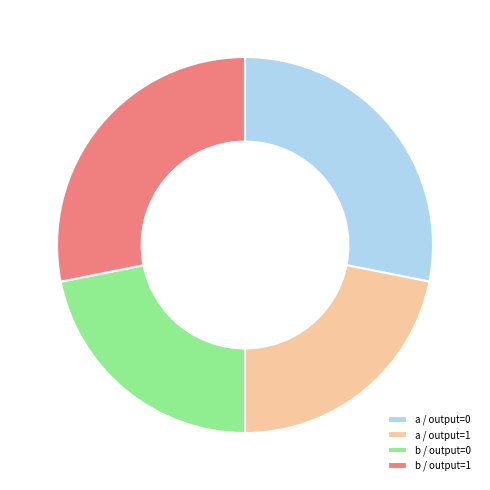

The b / output=1 slice represents 37% of the pie. True or false?

False